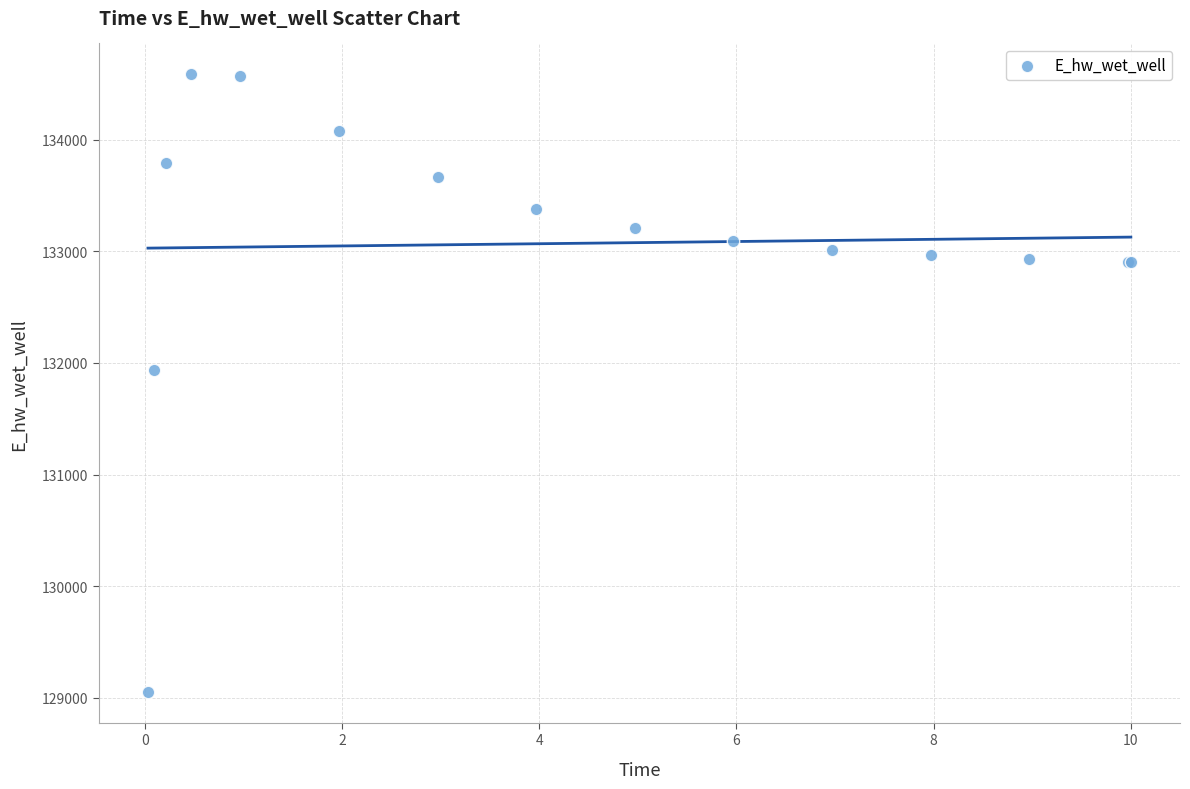

What Y value in the scatter plot is closest to 131819?

131939.4